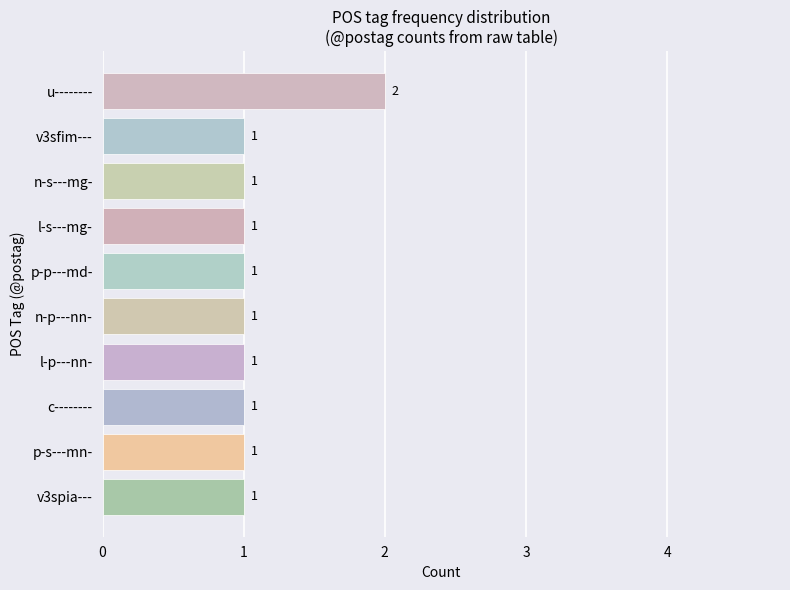

The value at n-s---mg- is 1. True or false?

True